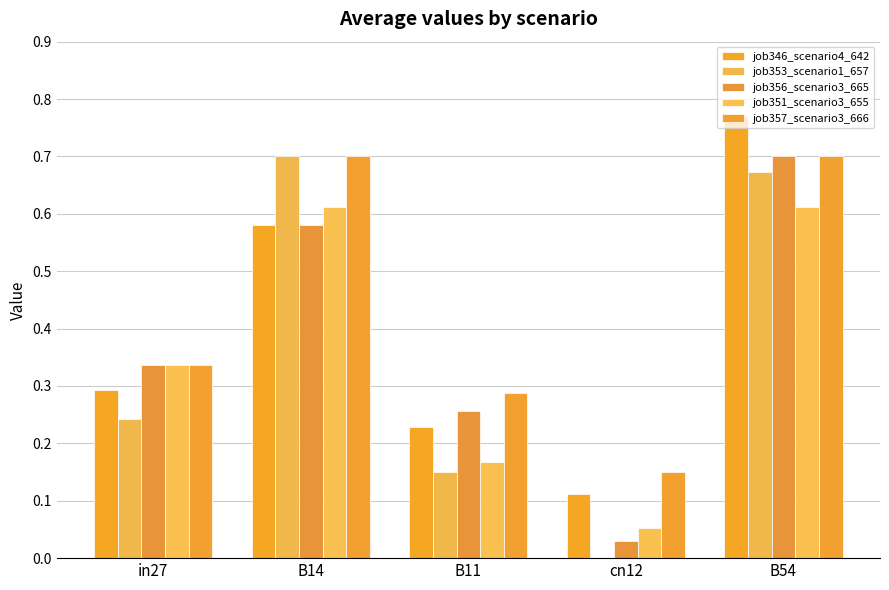

What is the approximate value of job346_scenario4_642 at B11?

0.2